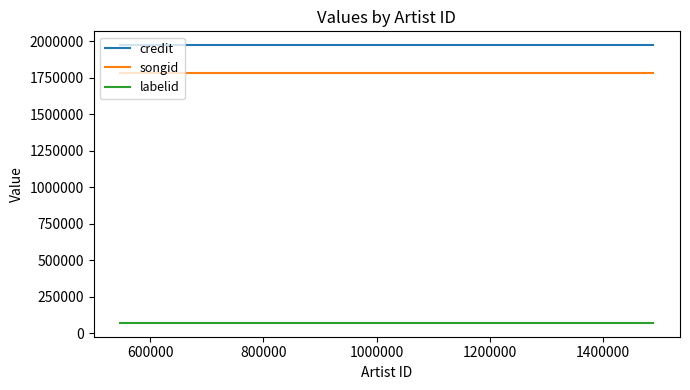

True or false: labelid and credit intersect in this chart.

False